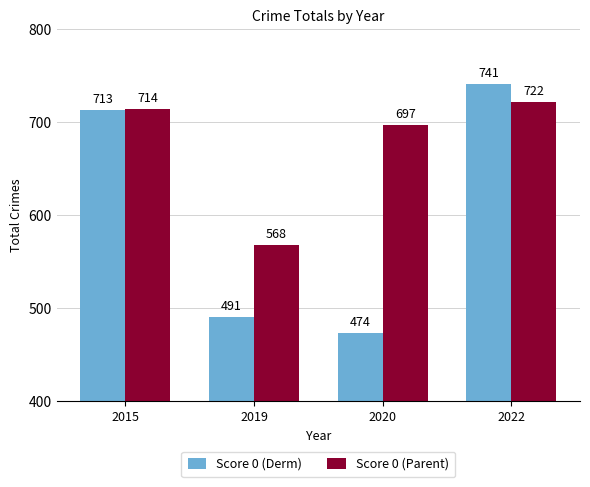

What are all the series names shown in the legend?

Score 0 (Derm), Score 0 (Parent)